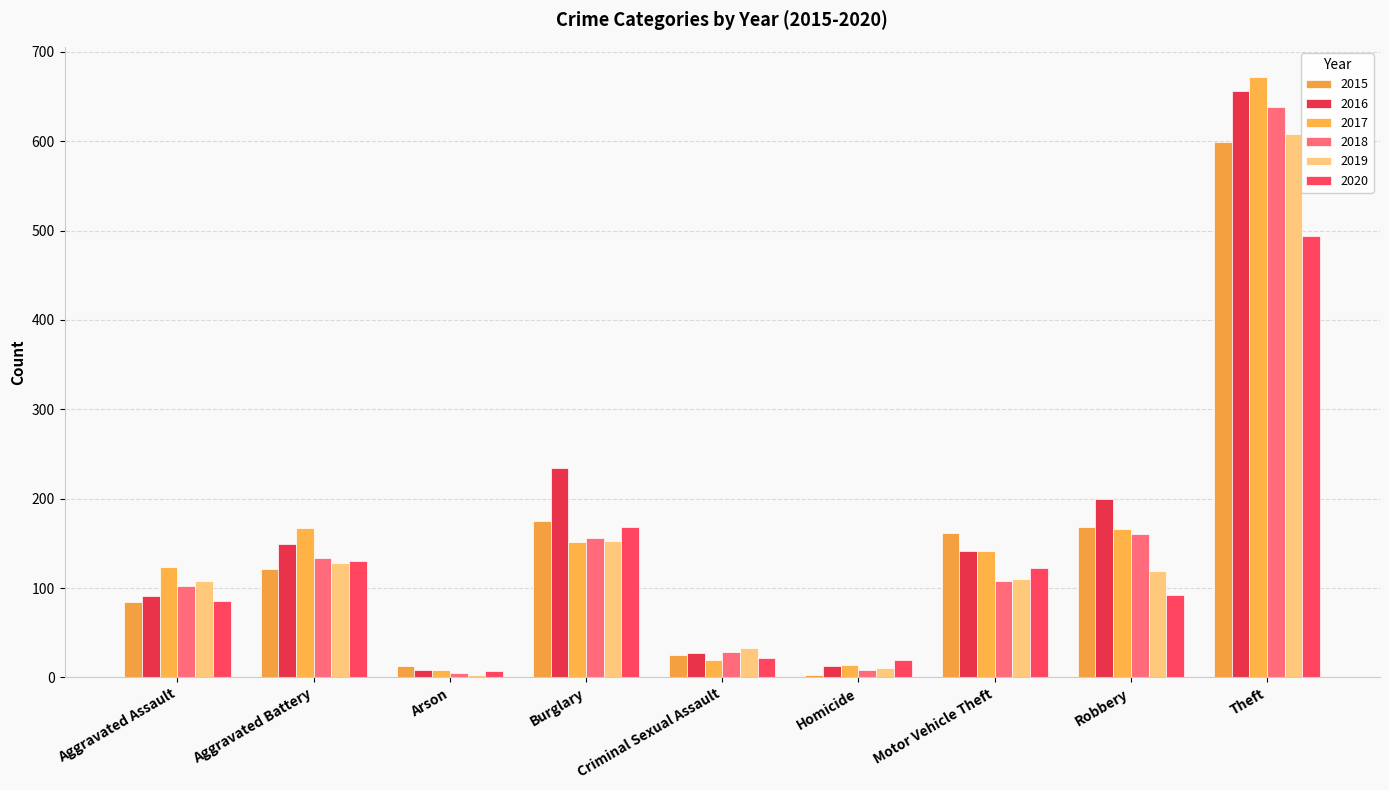

What is the difference between the 2015 values at Motor Vehicle Theft and Criminal Sexual Assault?

137